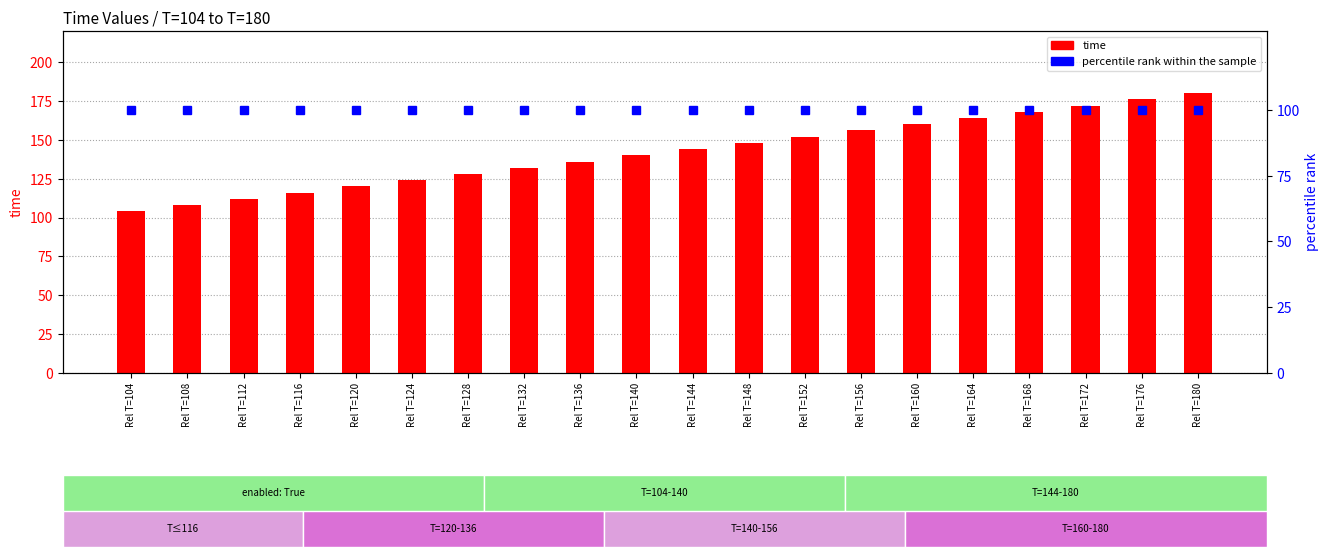

What is the sum of all percentile rank within the sample values?

2000